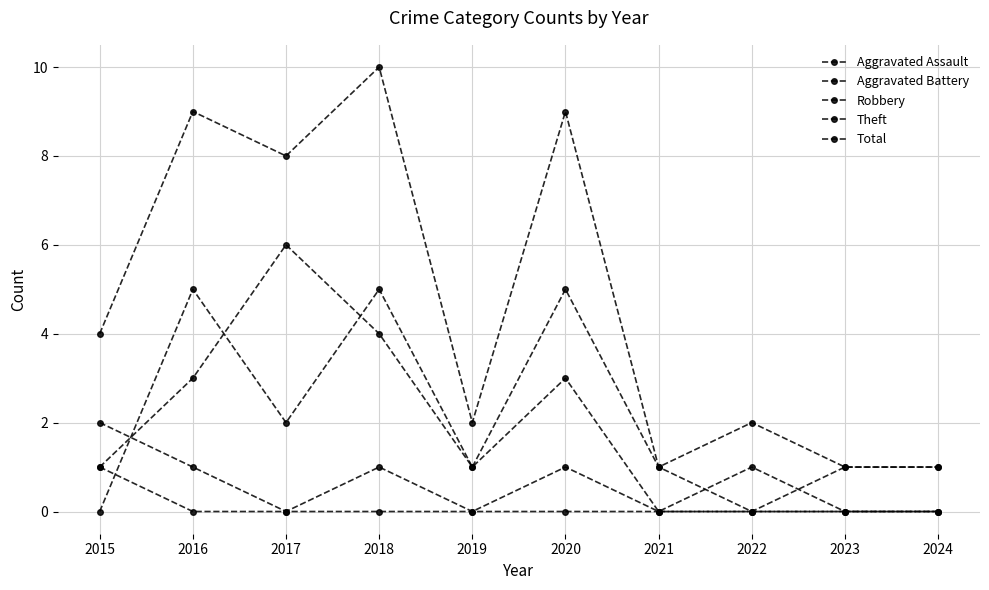

Which series has the widest spread of values?

Total